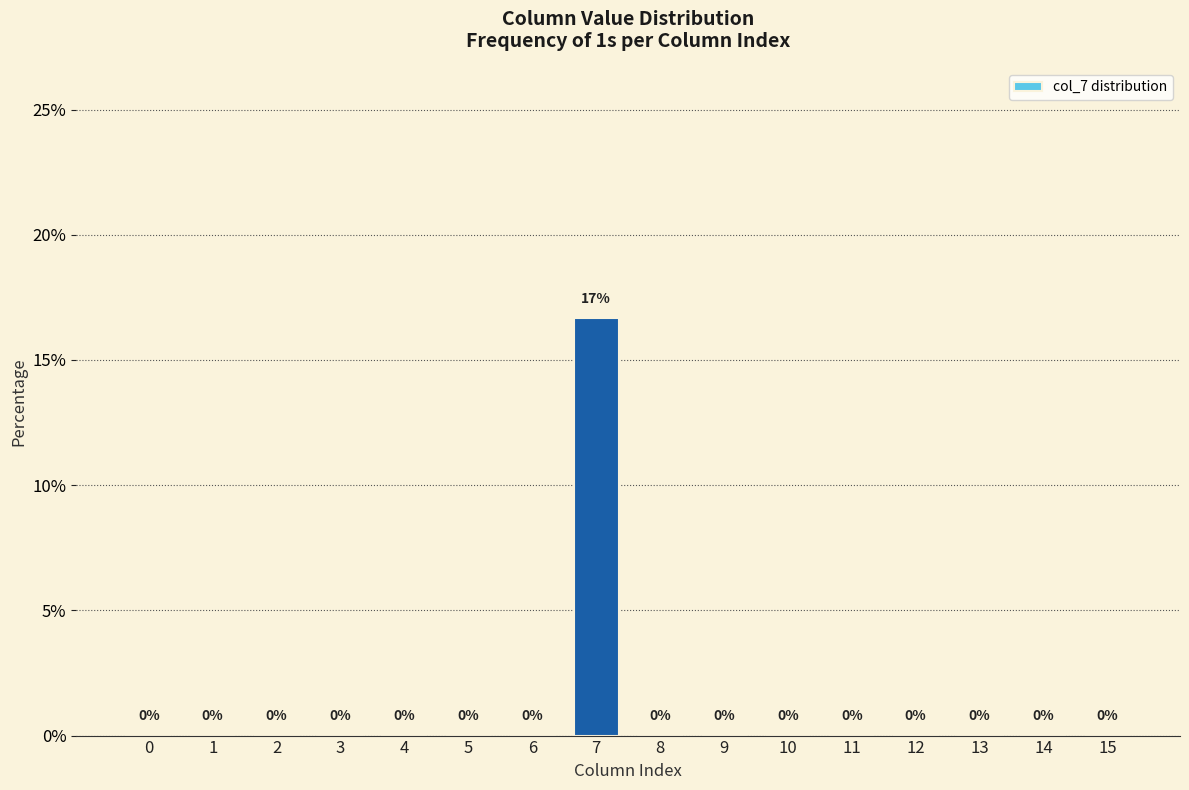

The value at 12 is -8.0. True or false?

False